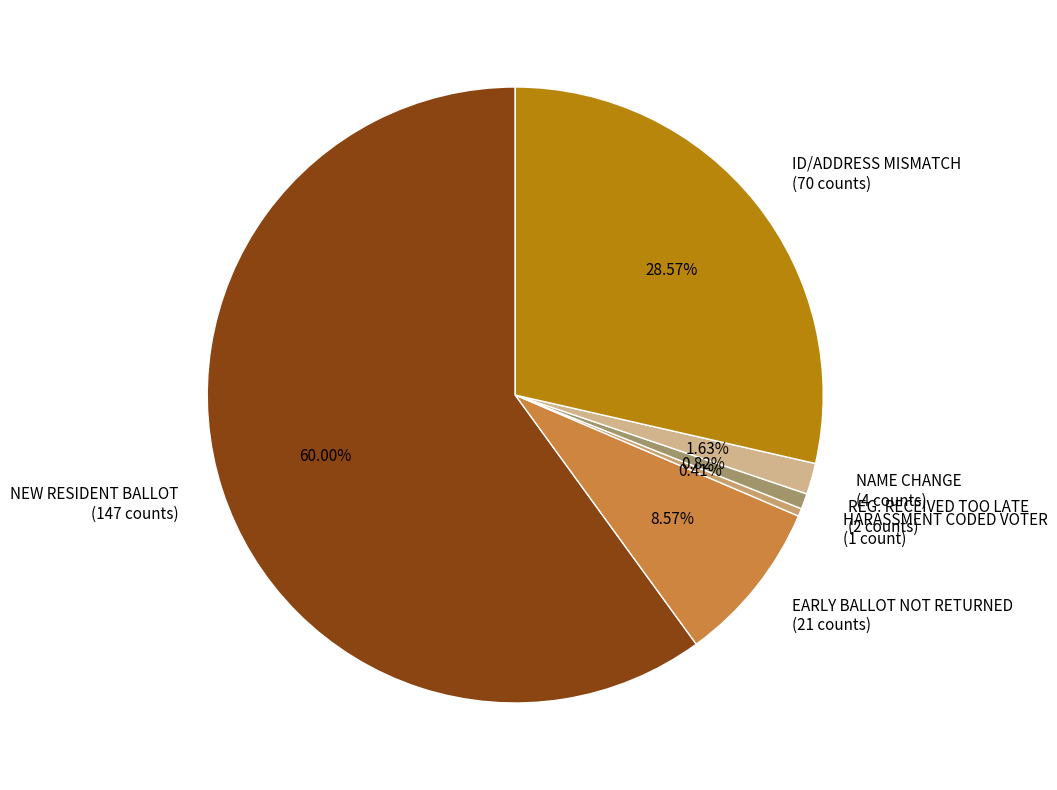

What is the ratio of the value at HARASSMENT CODED VOTER (1 count) to the value at NAME CHANGE (4 counts)?

0.3